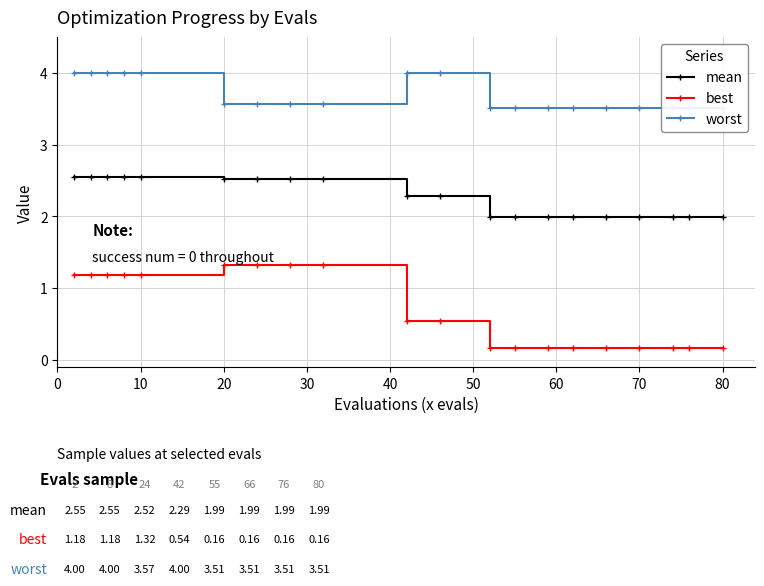

True or false: mean and best intersect in this chart.

False